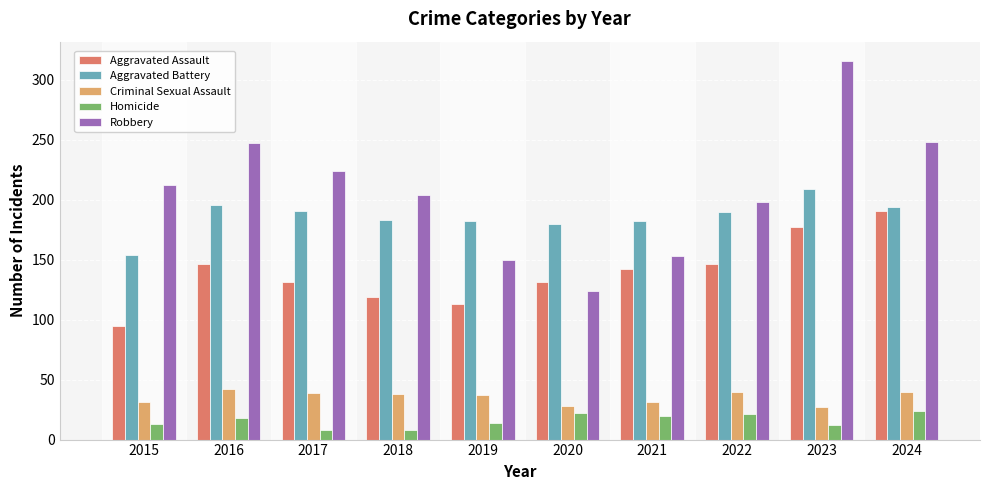

What is the value of the Aggravated Assault bar at the 10th from the left?

191